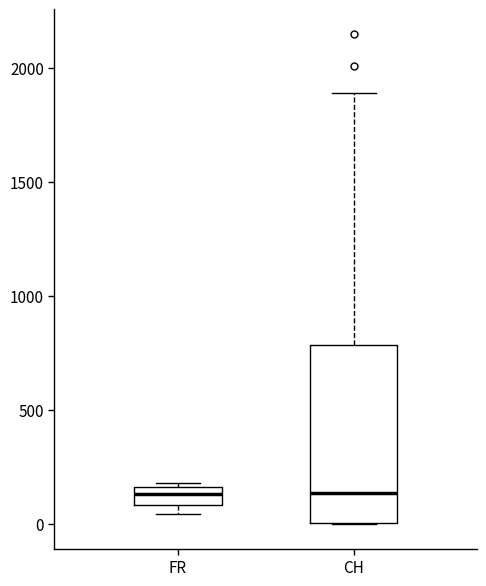

Reading left to right, transcribe this box plot: for each box, give where its median line is, the range the box spans, and where its two whiskers end, as read against the y-axis. The values are not printed on the chart, so give them approximately, as read against the axis.

FR: median 150 (inside the box), box 100 to 150, whiskers 50 to 200
CH: median 150, box 0 to 800, whiskers 0 to 1900